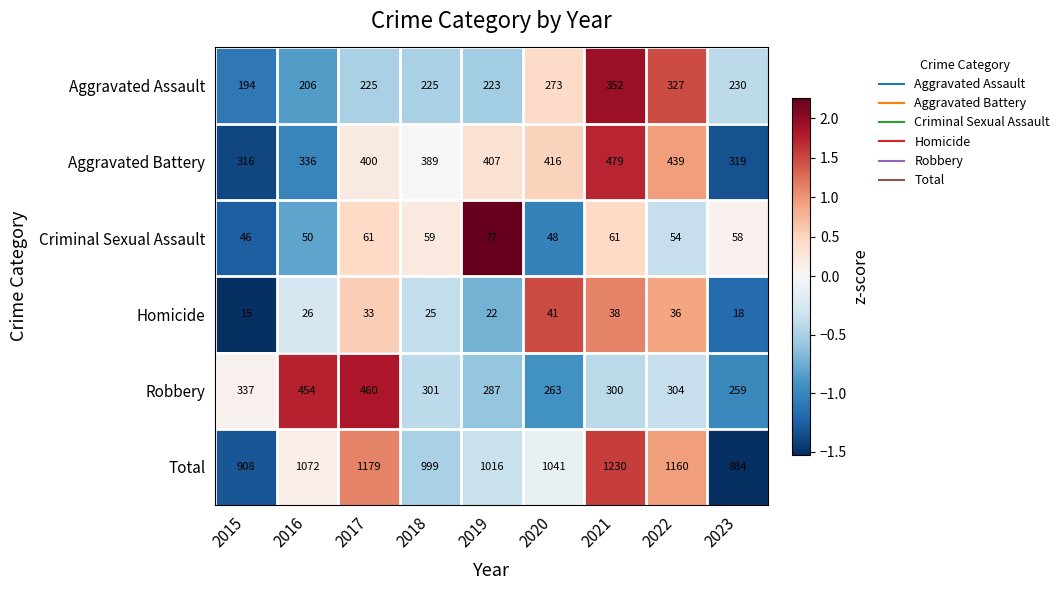

True or false: Robbery has a value of 751 at 2016.

False